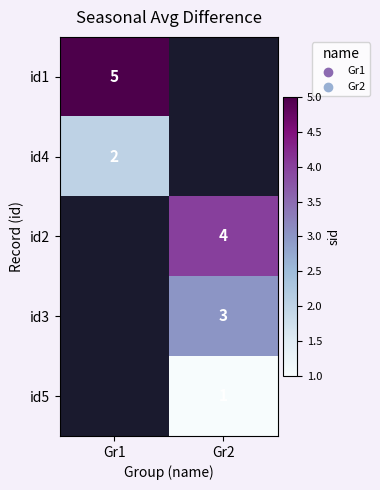

True or false: id4 has a value of 1 at Gr1.

False